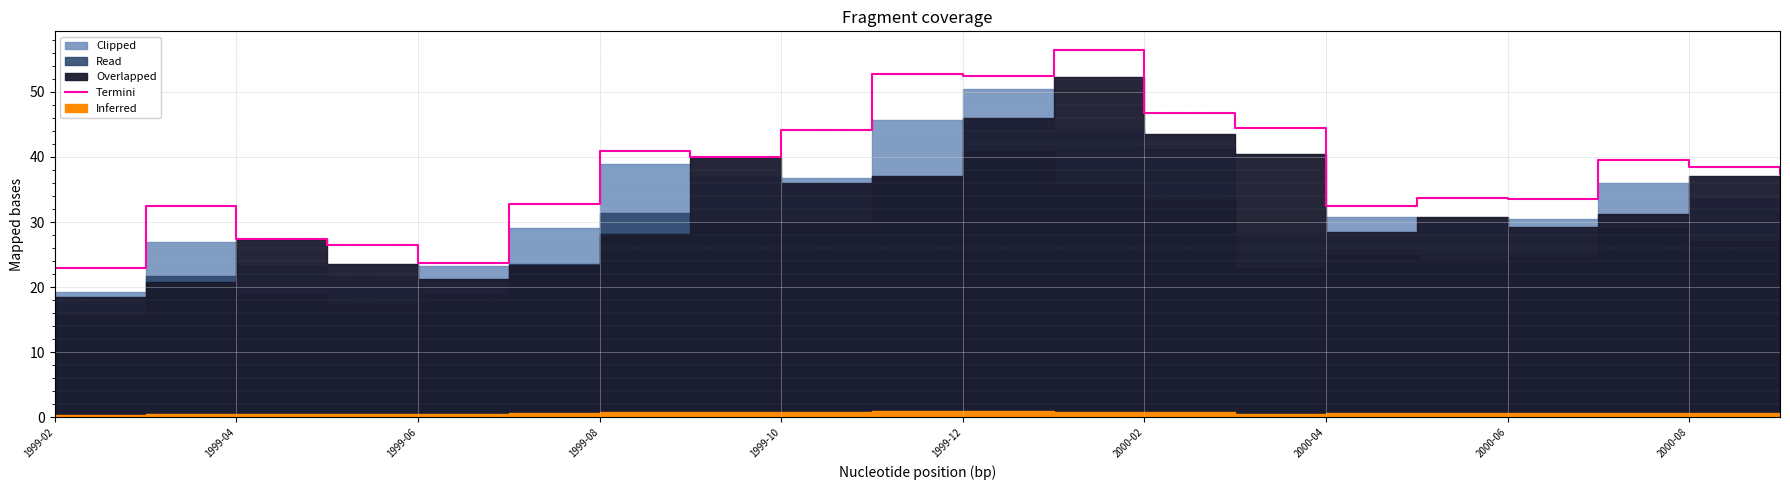

What is the average value?

38.0